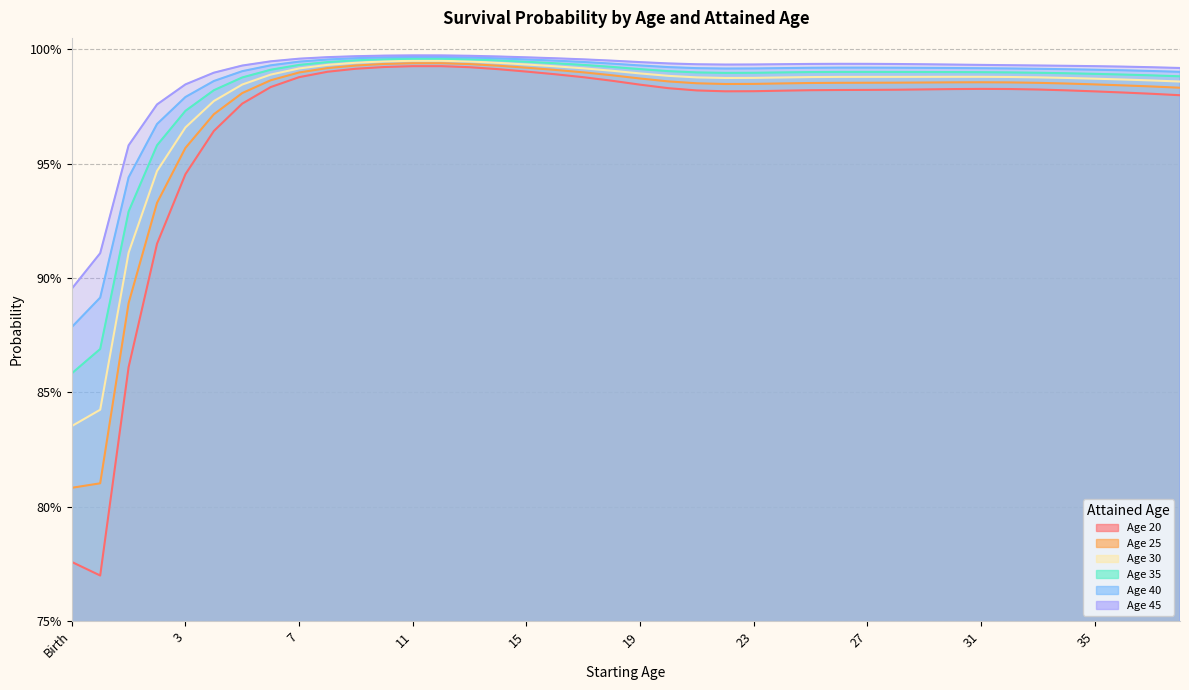

True or false: 40 has a value of 1.8 at 33.

False